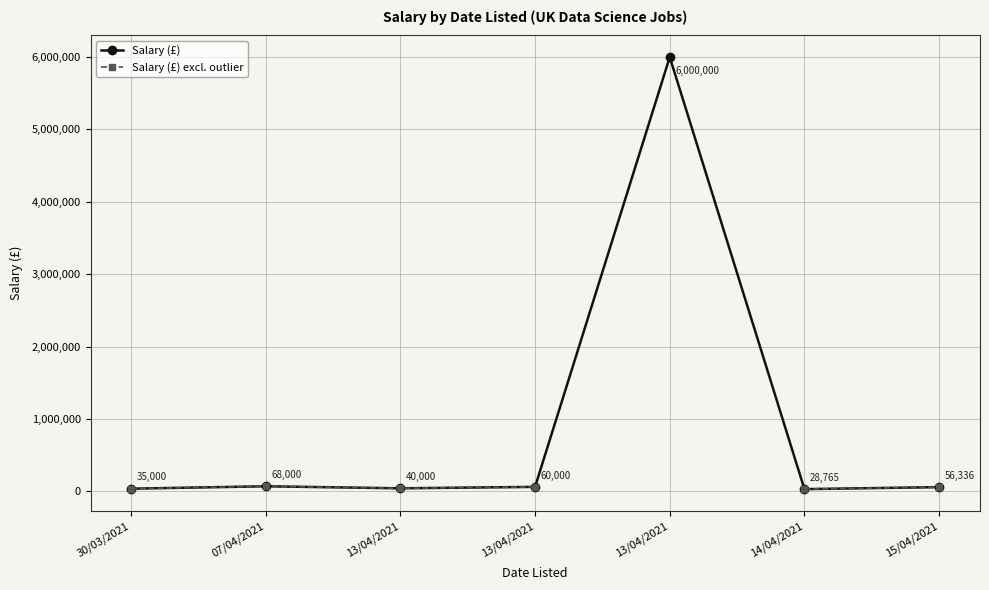

True or false: Salary (£) excl. outlier has more than 0 interior local peaks.

True